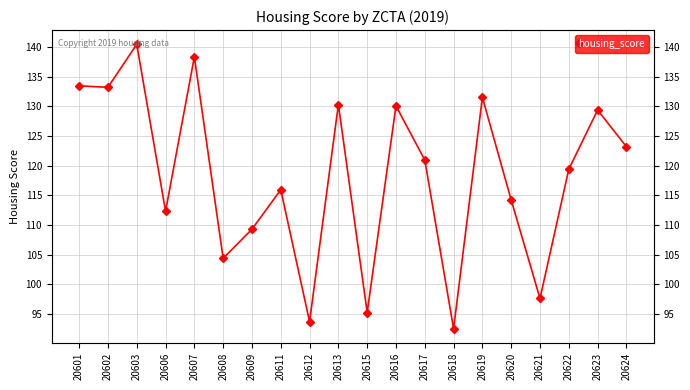

How many points are lower than both their immediate neighbors (excluding endpoints)?

7